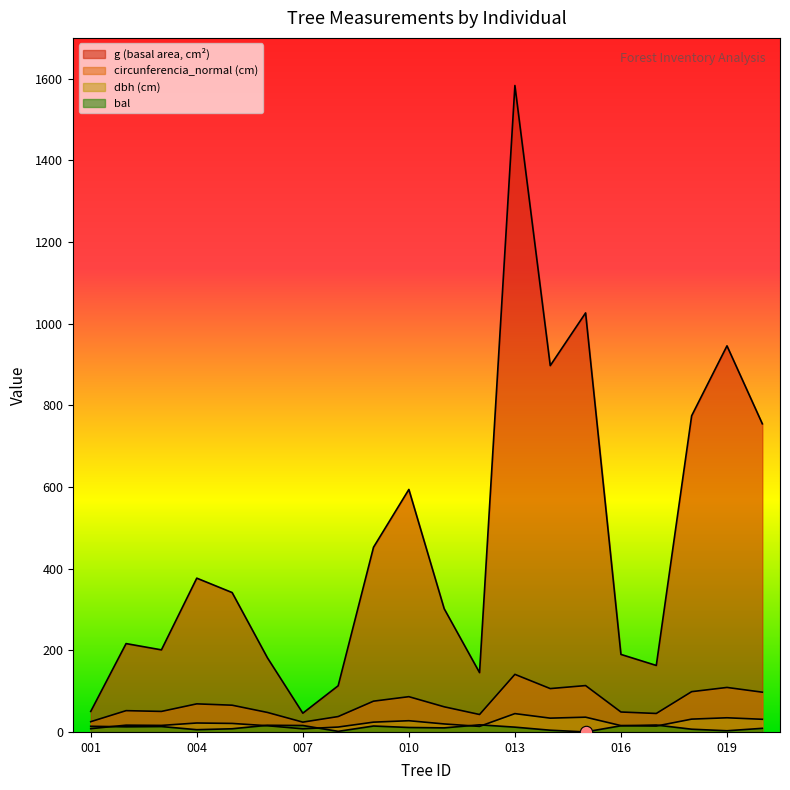

Which series contains the highest Y value?

g